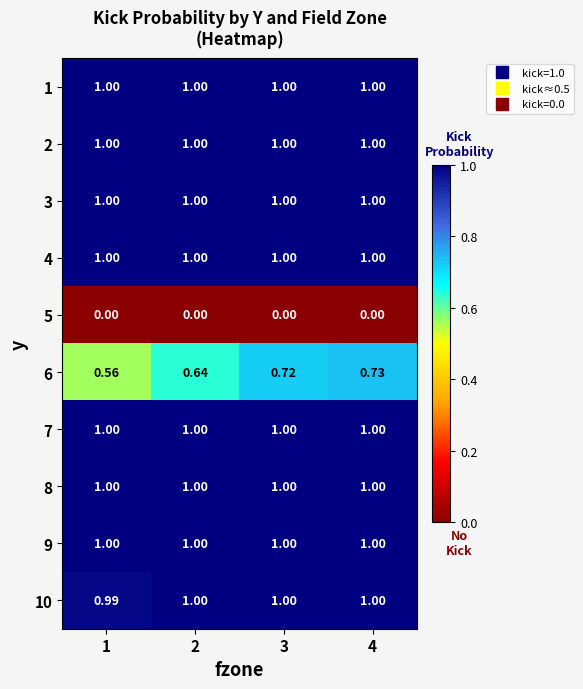

How many data points does each series have?

4